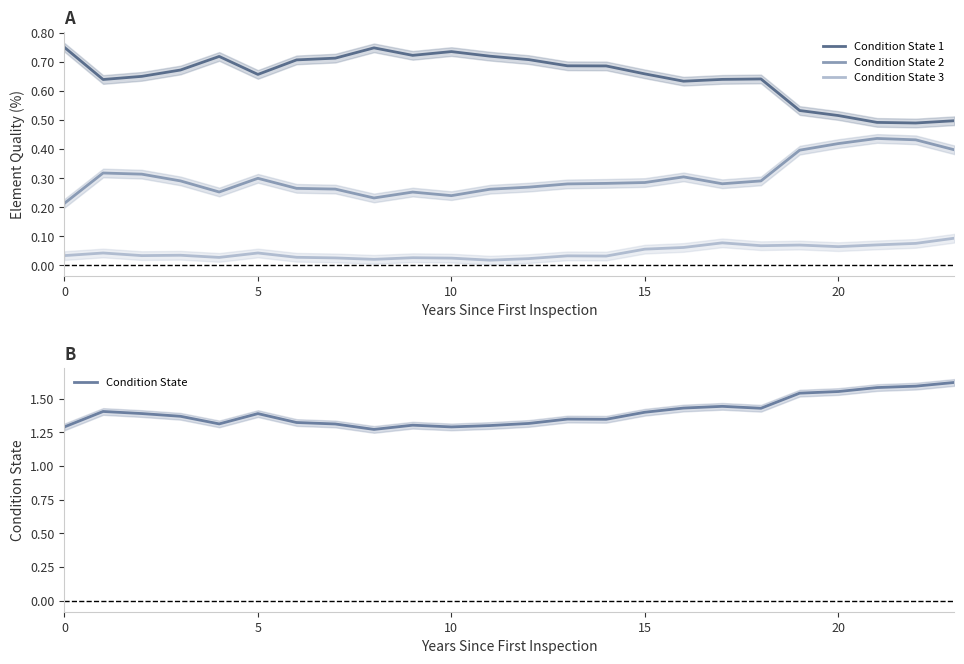

Which category has the lowest value across all series?

11